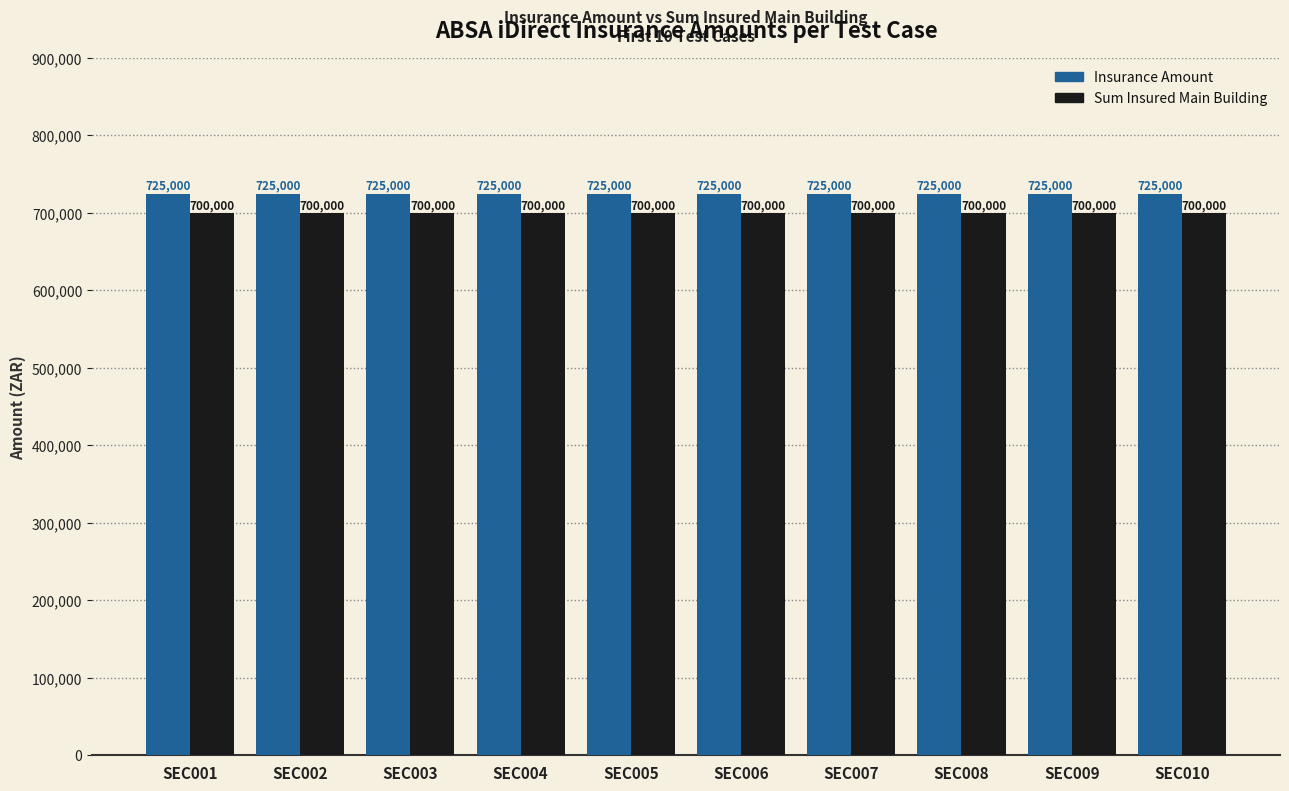

What is the value of the Sum Insured Main Building bar at the 7th from the left?

700000